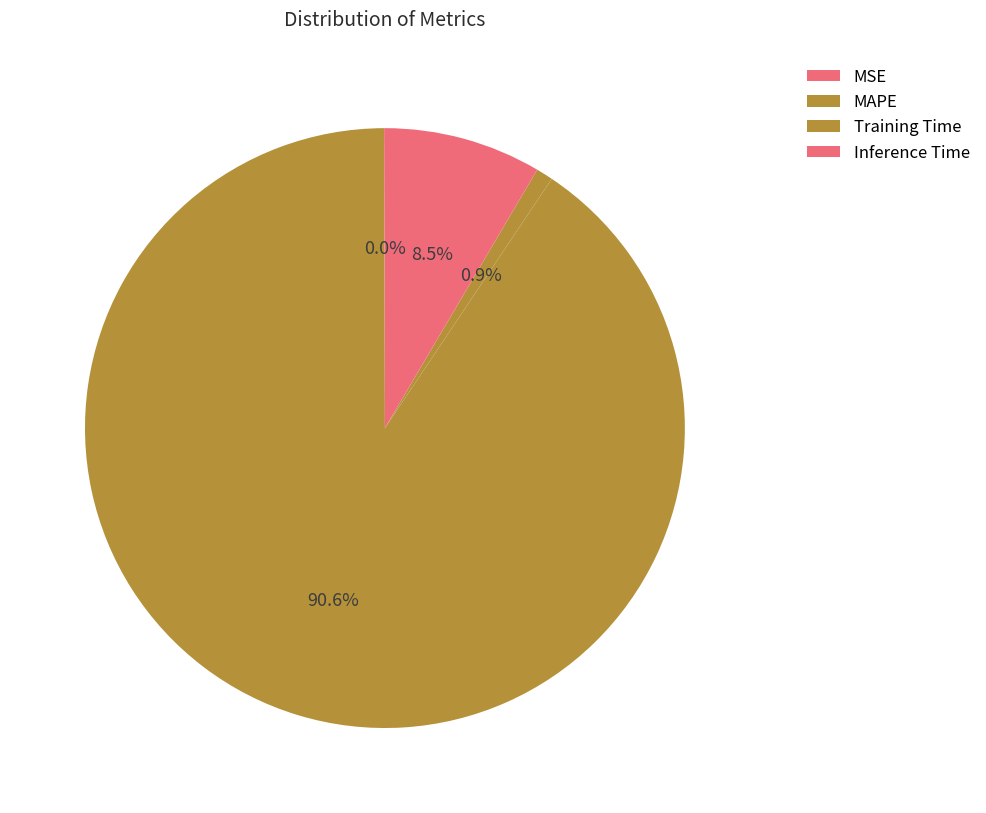

To the nearest percent, what portion does Training Time represent?

1%